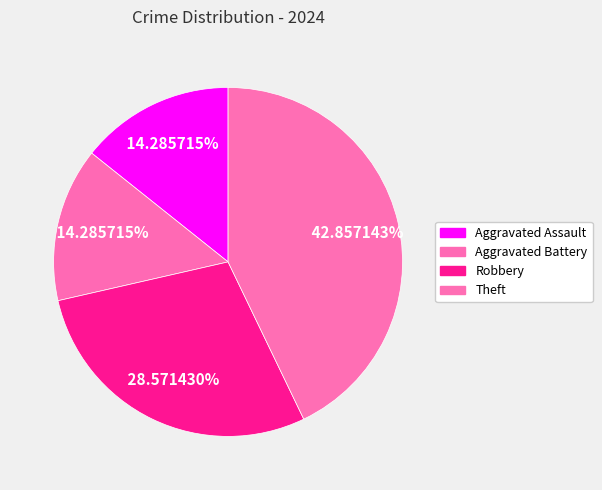

What is the change in value from Aggravated Battery to Theft?

+2